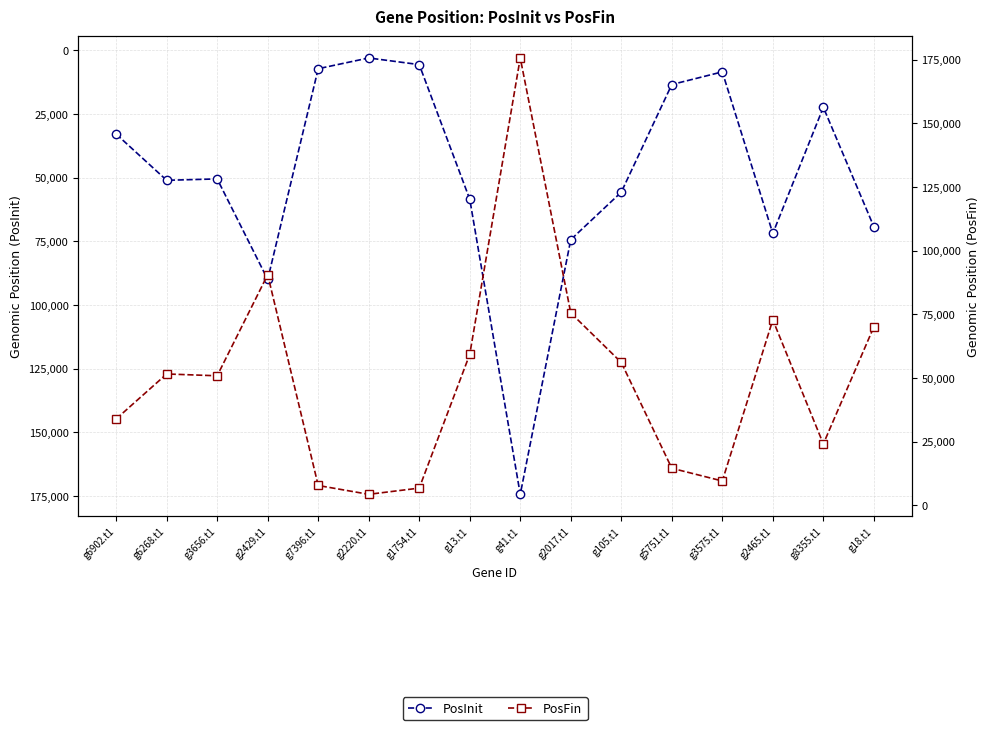

What is the sum of the PosFin values at g1754.t1 and g2429.t1?

97322